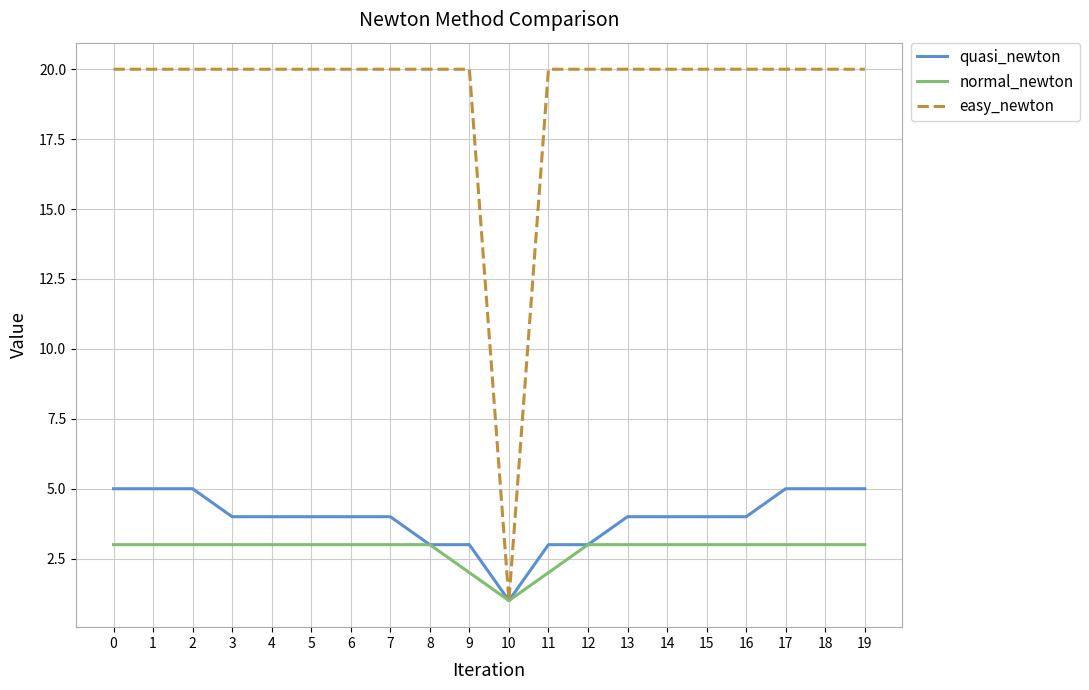

Does the chart have visible grid lines?

Yes